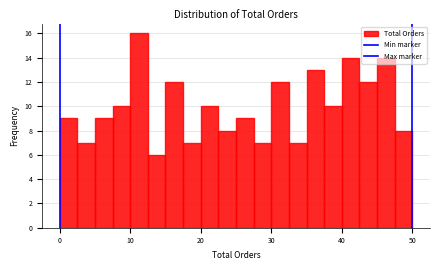

Read against the x-axis, roughly where is the centre of the tallest bar?

11